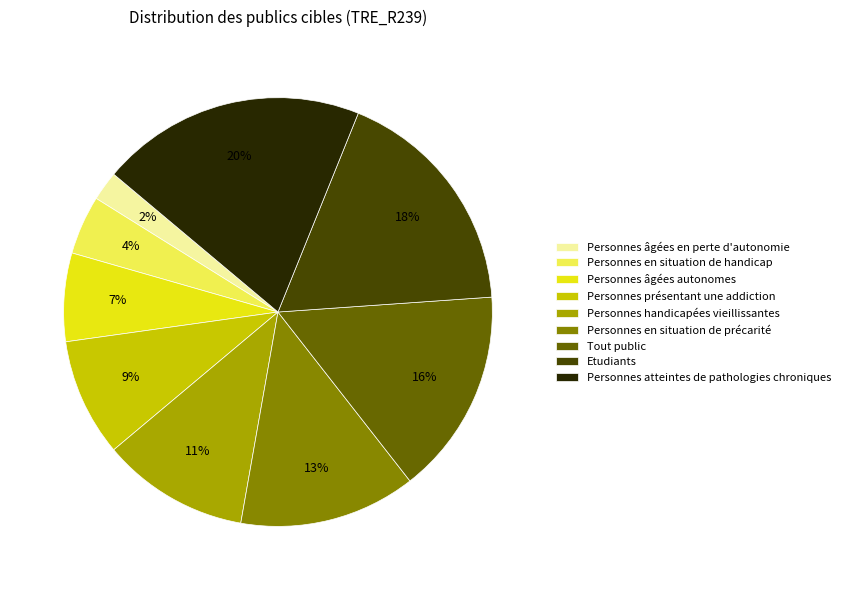

What is the largest slice in the pie chart?

Personnes atteintes de pathologies chroniques